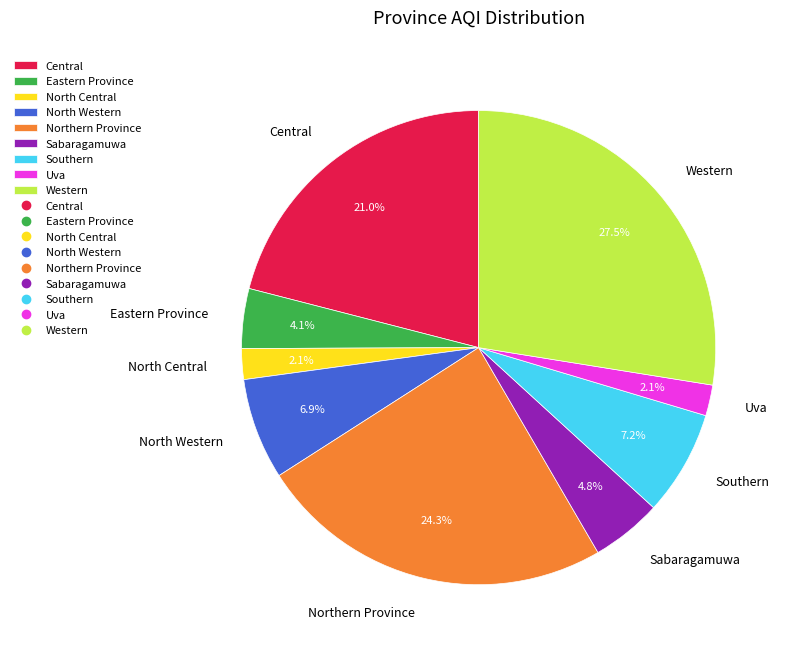

Approximately how many times larger is the value at Western compared to Central?

1.3